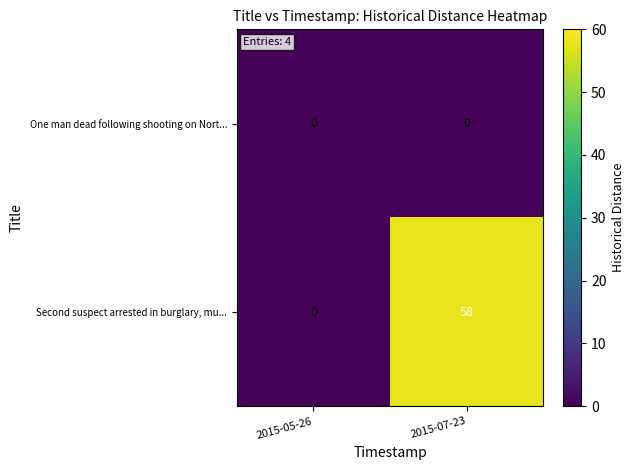

Rank the series at 2015-07-23 from highest to lowest value.

Second suspect arrested in burglary, mu..., One man dead following shooting on Nort...